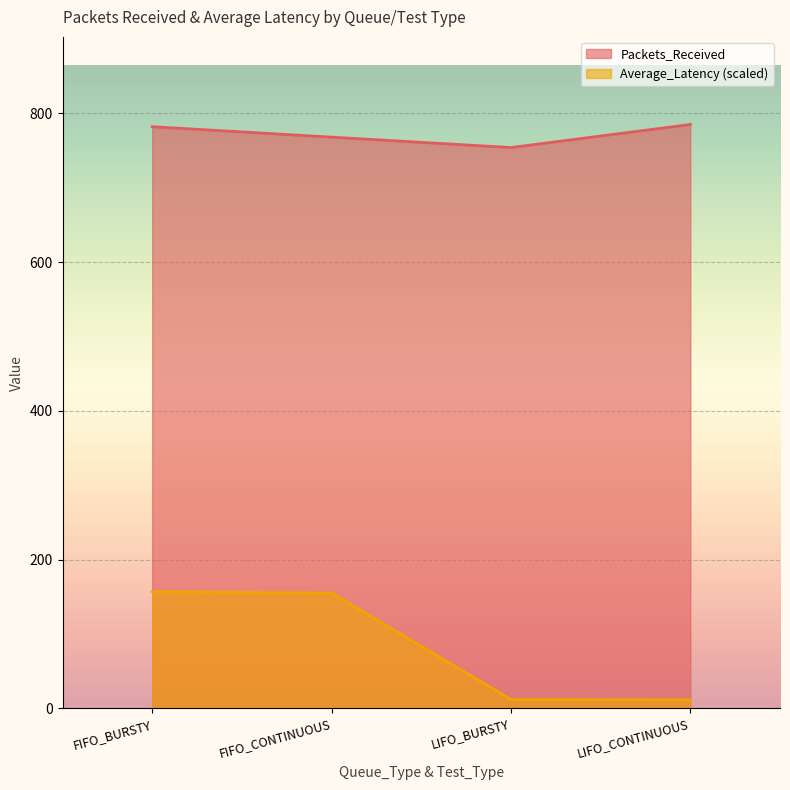

What is the difference between the maximum and minimum values in the Packets_Received series?

31.0